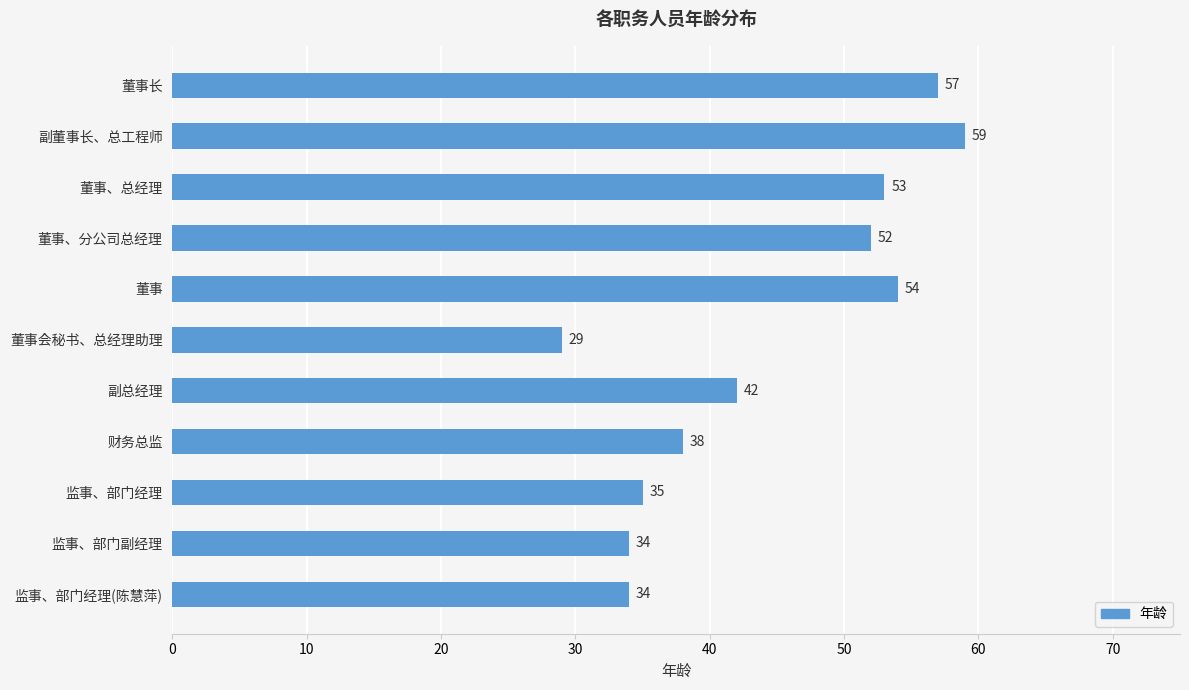

What is the change in value from 董事 to 监事、部门副经理?

-20